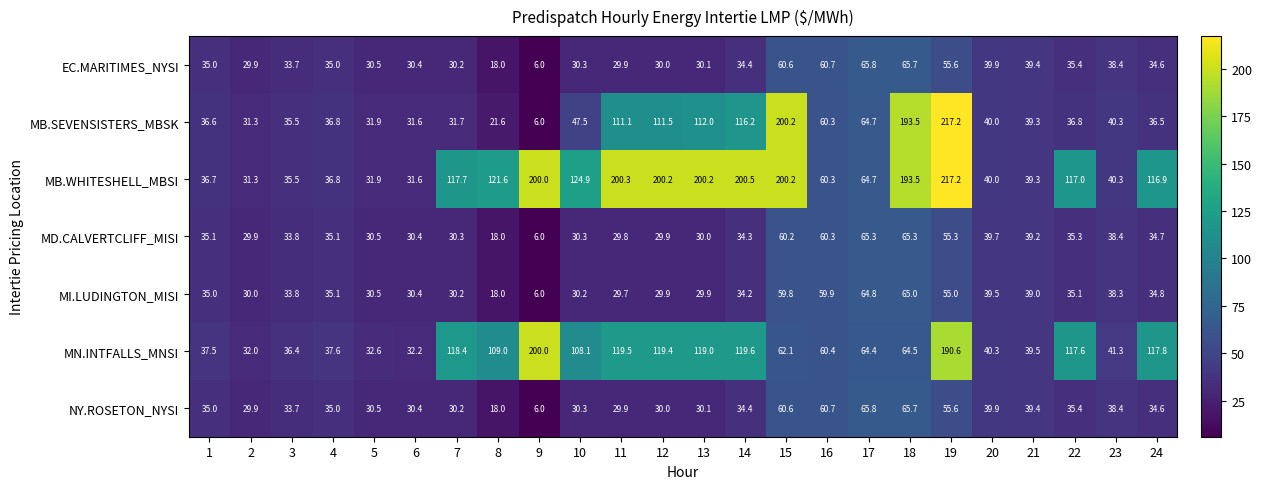

Count the number of categories in the chart.

24